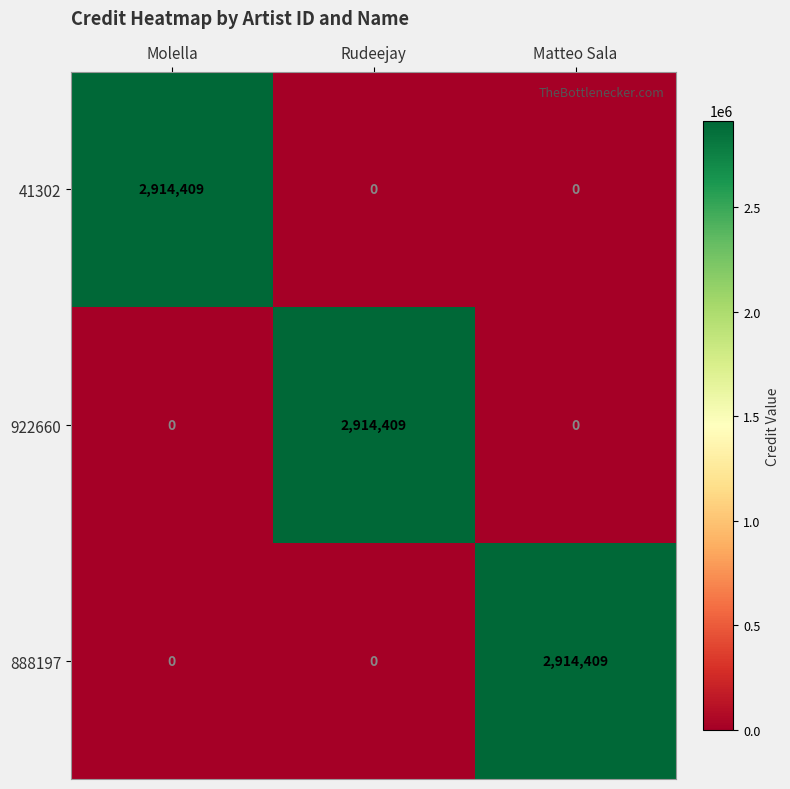

What is the greatest value displayed?

2914409